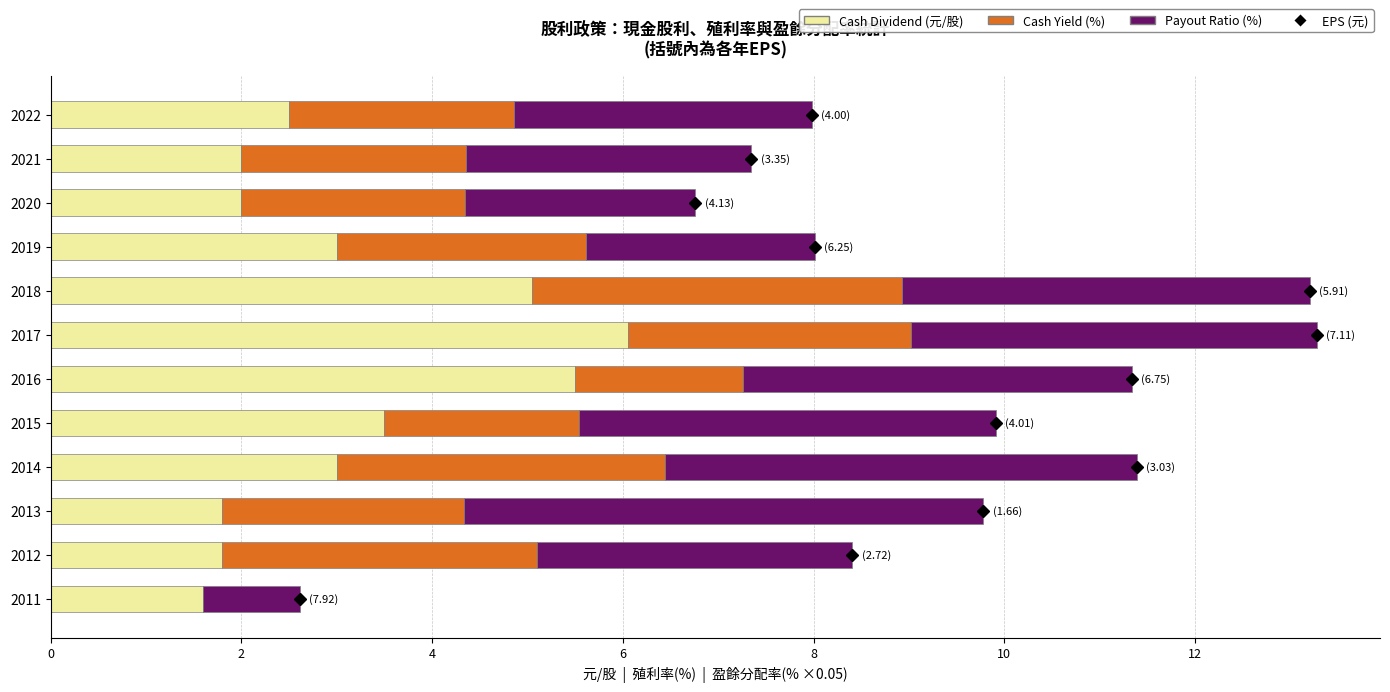

What is the sum of the Cash Dividend (元/股) values at 2011 and 2019?

4.6